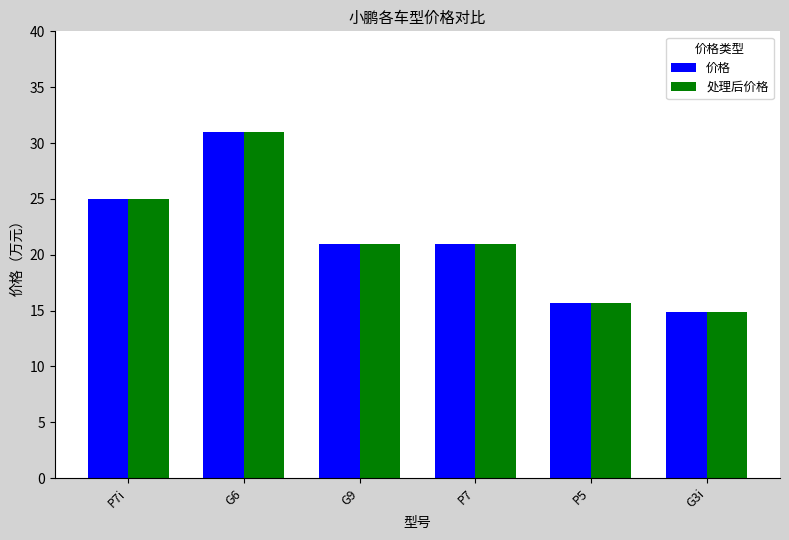

How many bars are there in total?

12